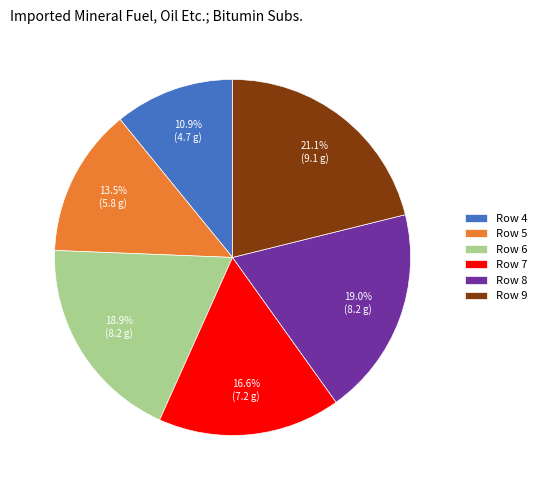

Combined, what portion of the pie is Row 4 and Row 9?

32.0%